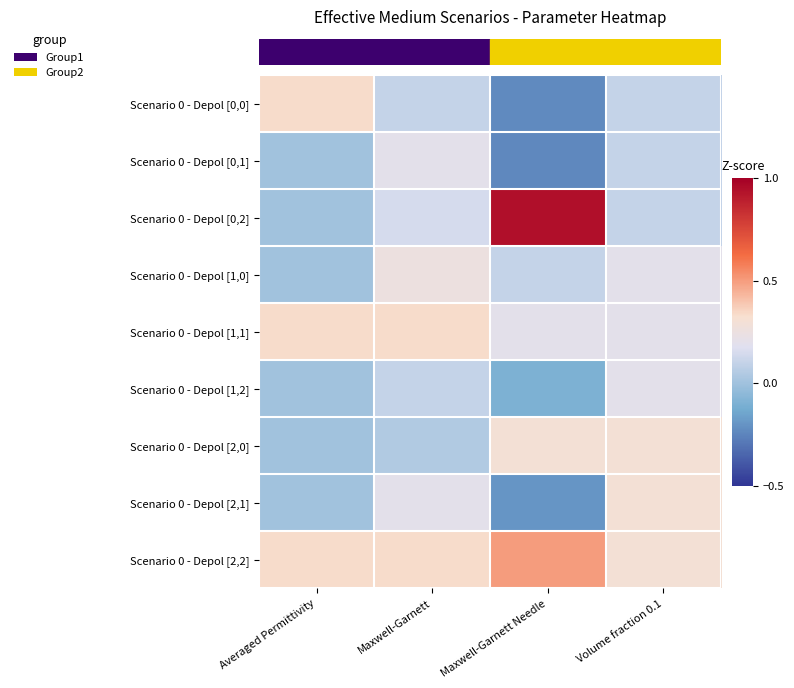

Reading right to left, list all the values displayed in this chart.

row_0: Volume fraction 0.1=0.1	Maxwell-Garnett Needle=-0.2	Maxwell-Garnett=0.1	Averaged Permittivity=0.3
row_1: Volume fraction 0.1=0.1	Maxwell-Garnett Needle=-0.2	Maxwell-Garnett=0.2	Averaged Permittivity=0.0
row_2: Volume fraction 0.1=0.1	Maxwell-Garnett Needle=0.9	Maxwell-Garnett=0.1	Averaged Permittivity=0.0
row_3: Volume fraction 0.1=0.2	Maxwell-Garnett Needle=0.1	Maxwell-Garnett=0.2	Averaged Permittivity=0.0
row_4: Volume fraction 0.1=0.2	Maxwell-Garnett Needle=0.2	Maxwell-Garnett=0.3	Averaged Permittivity=0.3
row_5: Volume fraction 0.1=0.2	Maxwell-Garnett Needle=-0.1	Maxwell-Garnett=0.1	Averaged Permittivity=0.0
row_6: Volume fraction 0.1=0.3	Maxwell-Garnett Needle=0.3	Maxwell-Garnett=0.1	Averaged Permittivity=0.0
row_7: Volume fraction 0.1=0.3	Maxwell-Garnett Needle=-0.2	Maxwell-Garnett=0.2	Averaged Permittivity=0.0
row_8: Volume fraction 0.1=0.3	Maxwell-Garnett Needle=0.5	Maxwell-Garnett=0.3	Averaged Permittivity=0.3